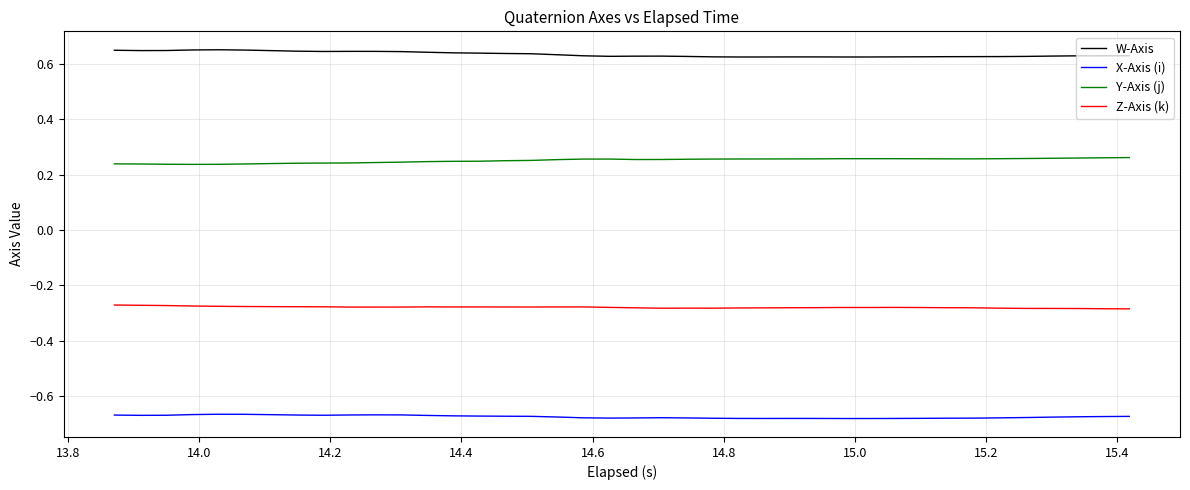

Rank the series by their maximum value, from lowest to highest.

X-Axis (i), Z-Axis (k), Y-Axis (j), W-Axis